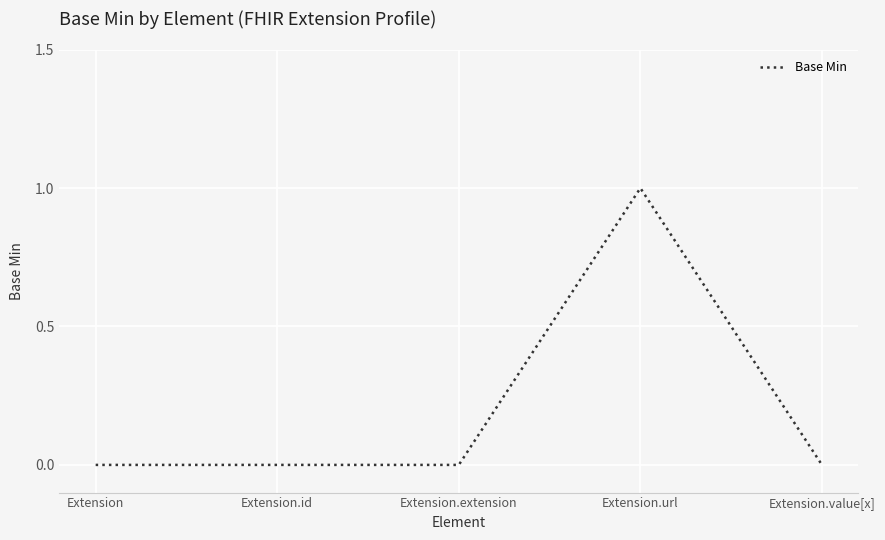

Reading right to left, what are all the values shown in this chart?

Extension.value[x]=0	Extension.url=1	Extension.extension=0	Extension.id=0	Extension=0